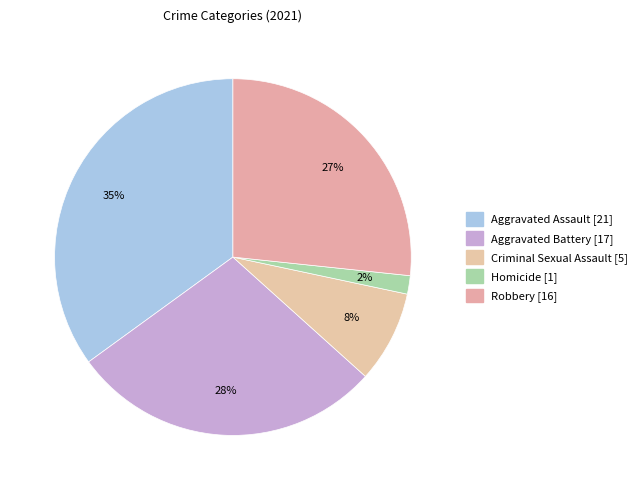

What is the largest slice in the pie chart?

Aggravated Assault